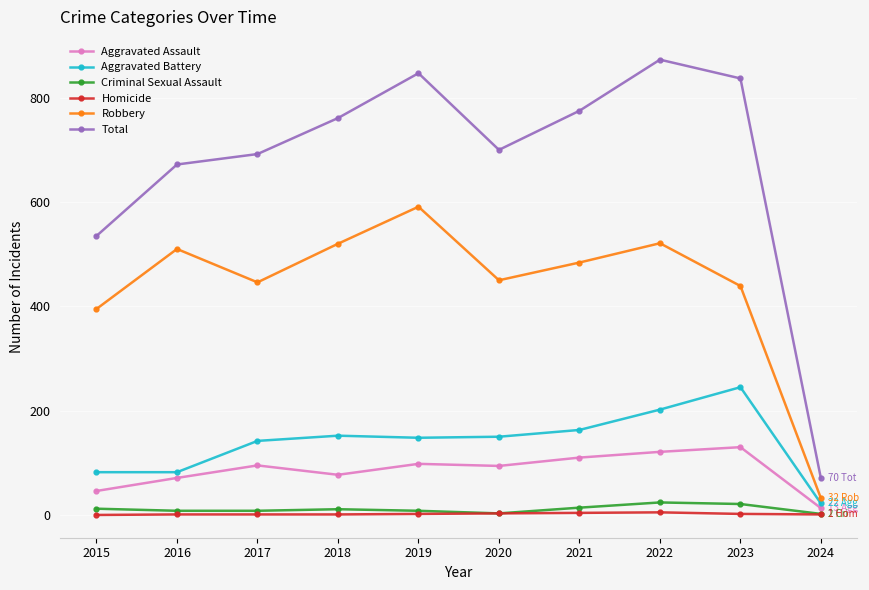

At how many categories does at least one series exceed 743?

5